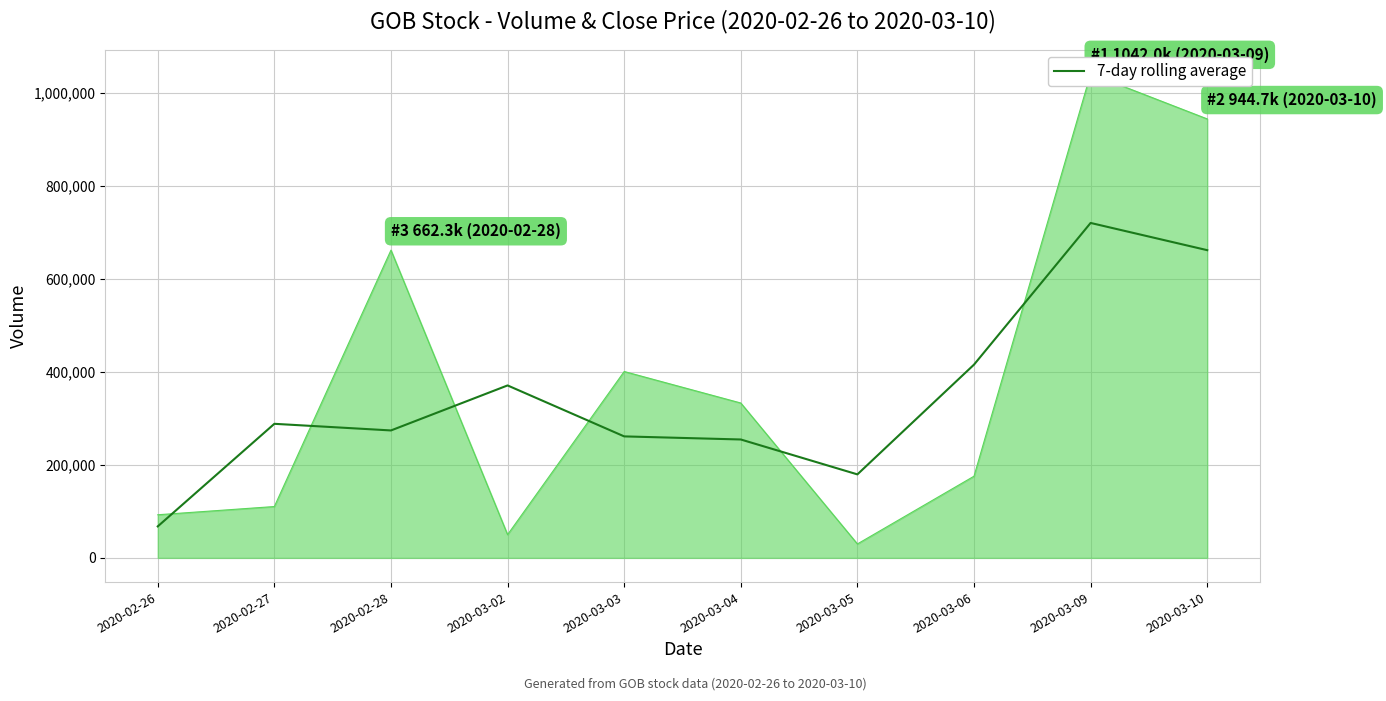

What is the average value?

349666.7